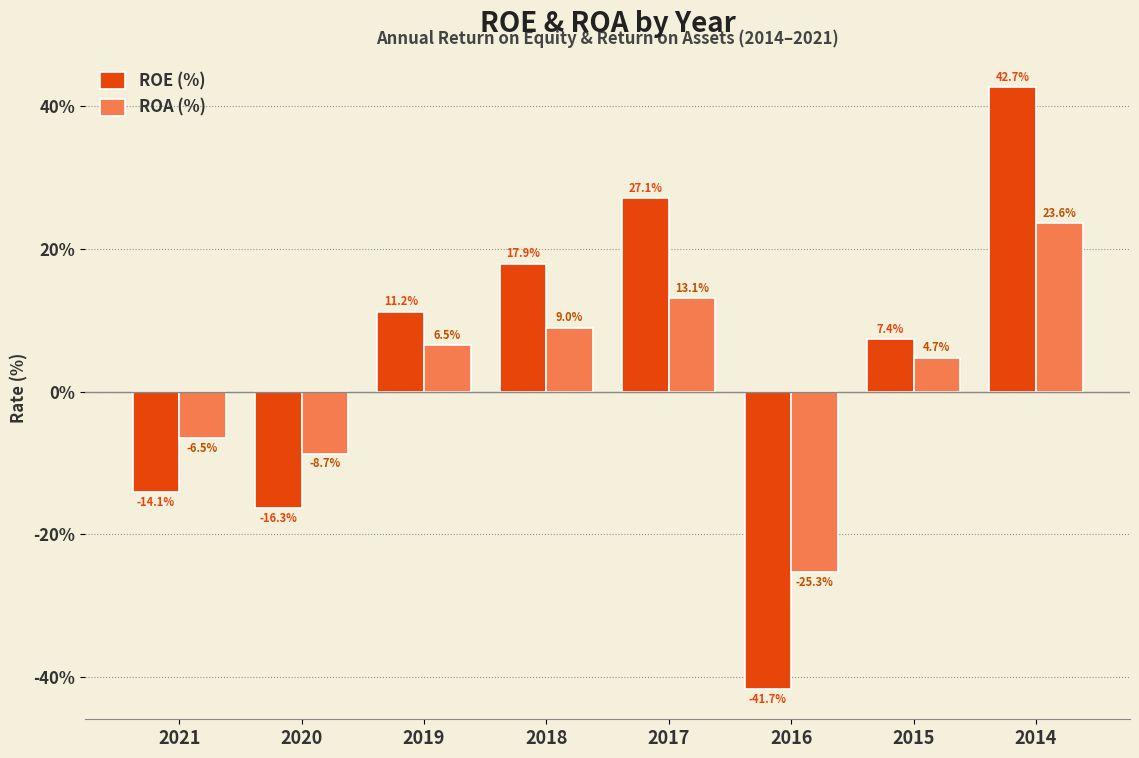

What is the difference between the maximum and minimum values in the ROE (%) series?

84.4